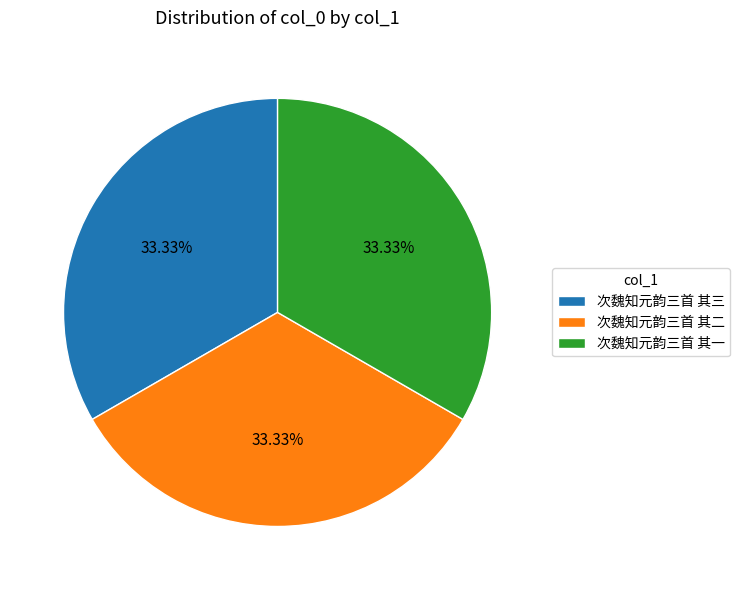

To the nearest percent, what is the average slice percentage?

33%